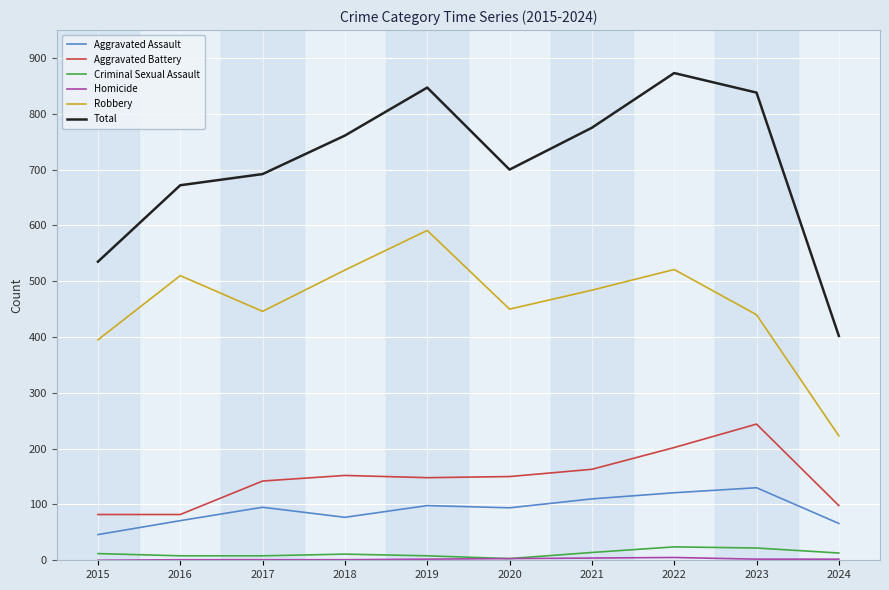

How many values in the Robbery series are below 484?

5